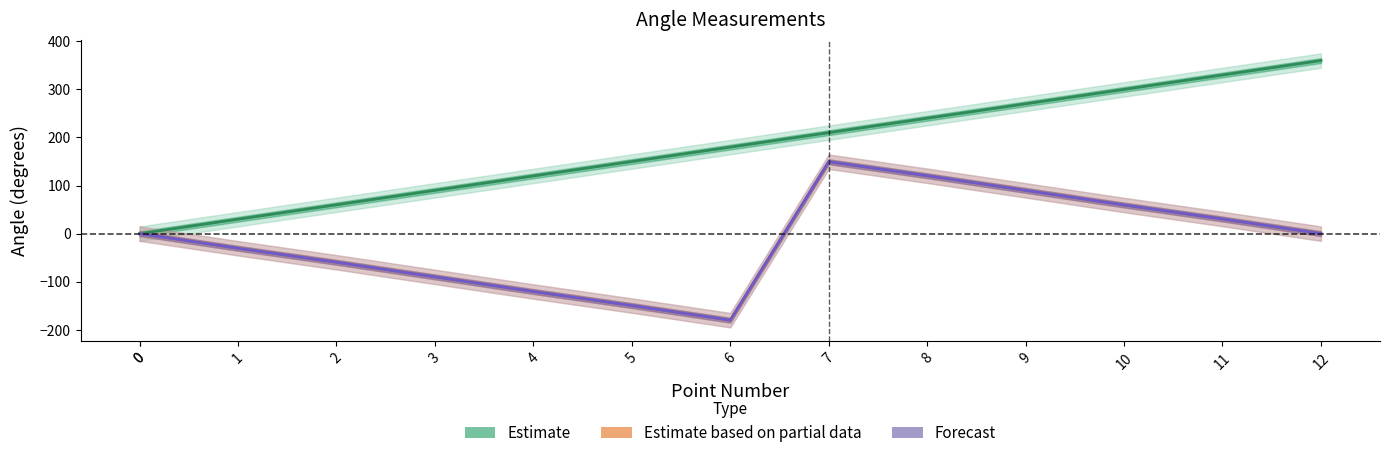

Does the chart have visible grid lines?

No